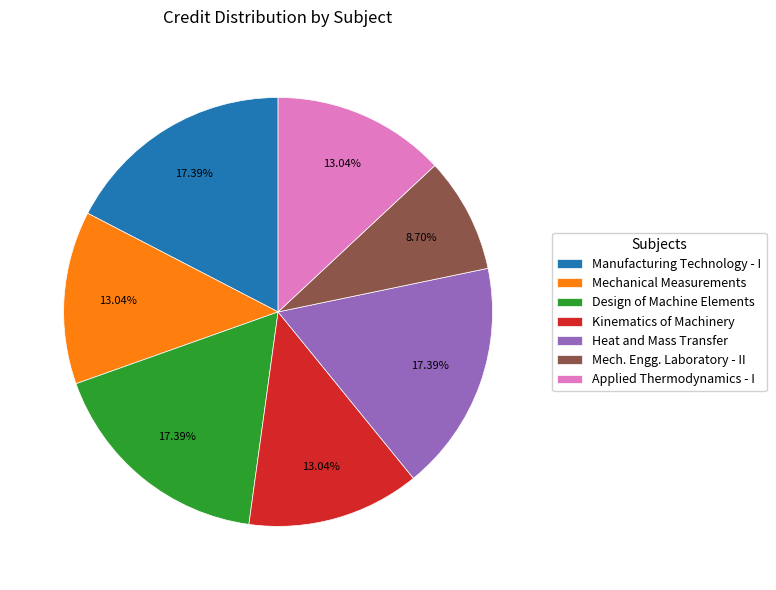

Count the number of slices in the pie.

7